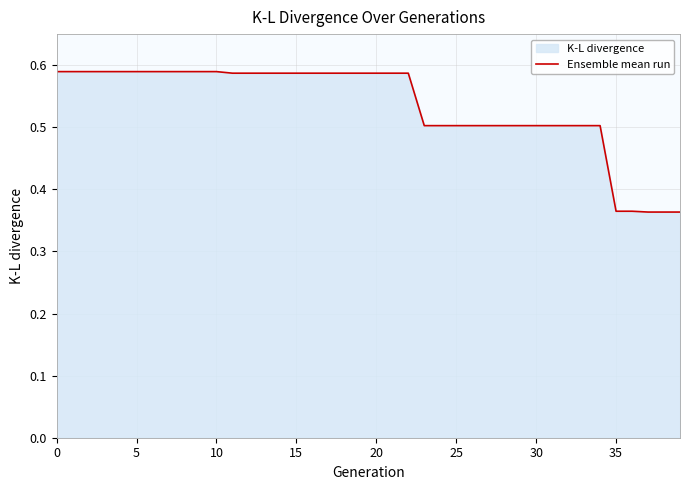

What is the label of the 25th point from the right?

15